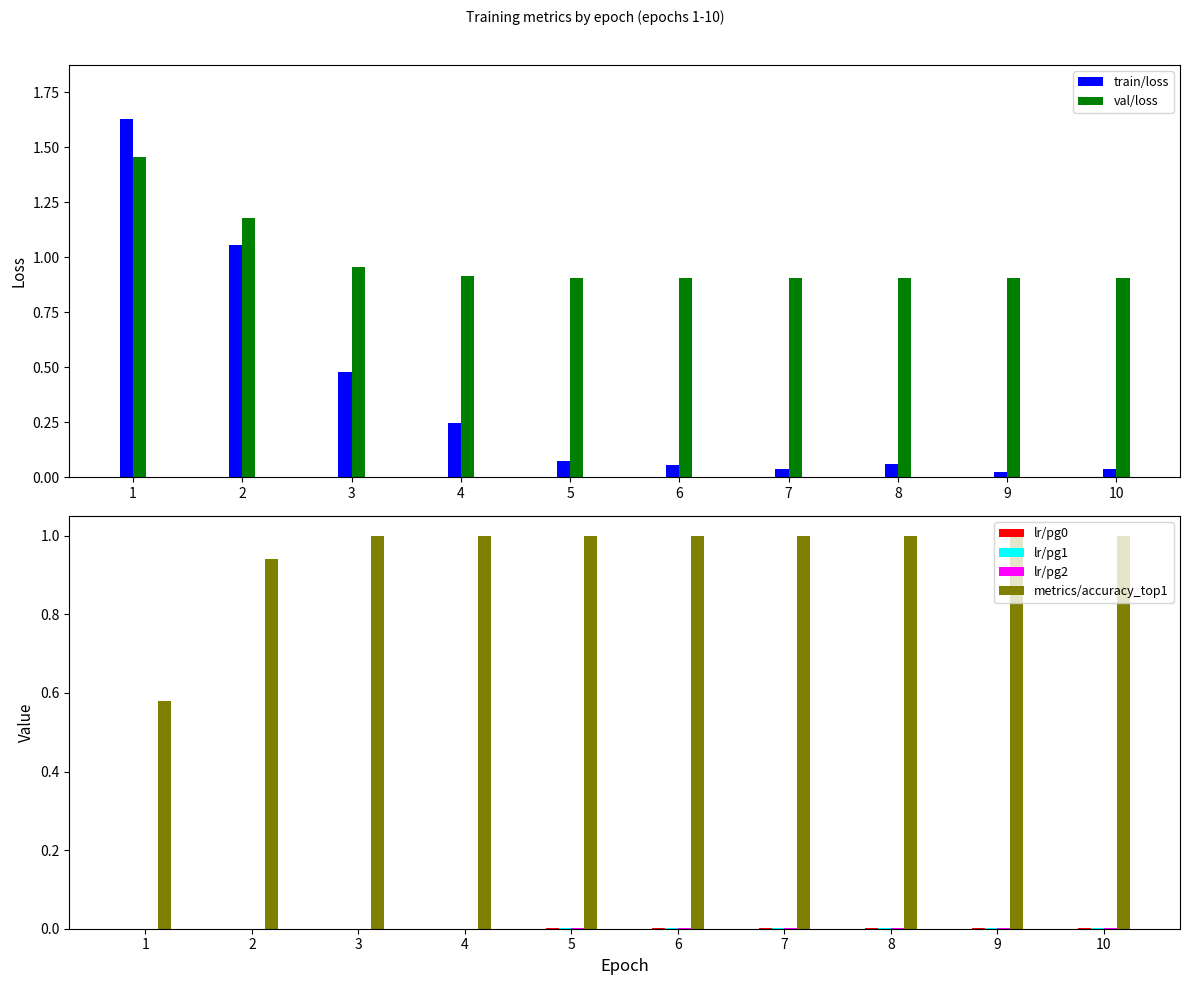

List the series in order of their peak value, lowest first.

lr/pg0, lr/pg1, lr/pg2, metrics/accuracy_top1, val/loss, train/loss